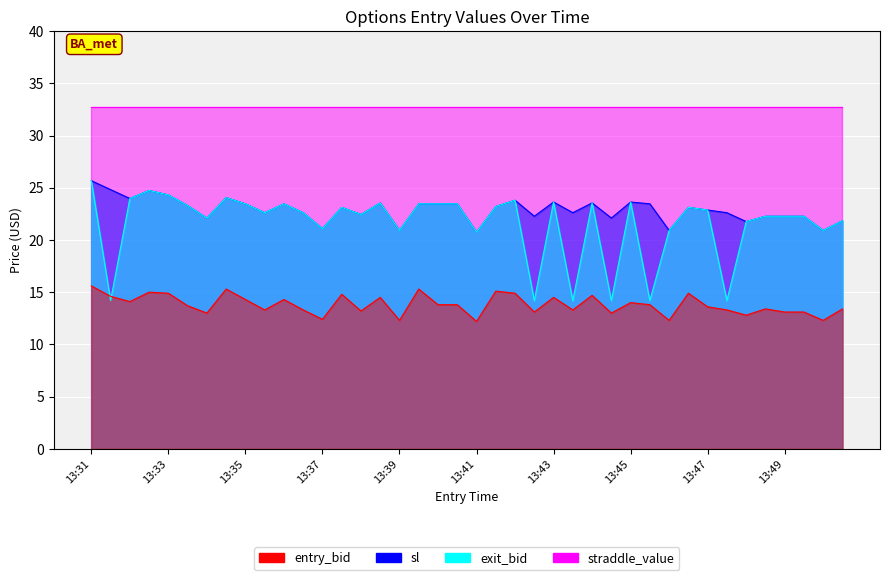

What is the difference between the maximum and minimum values in the entry_bid series?

3.4